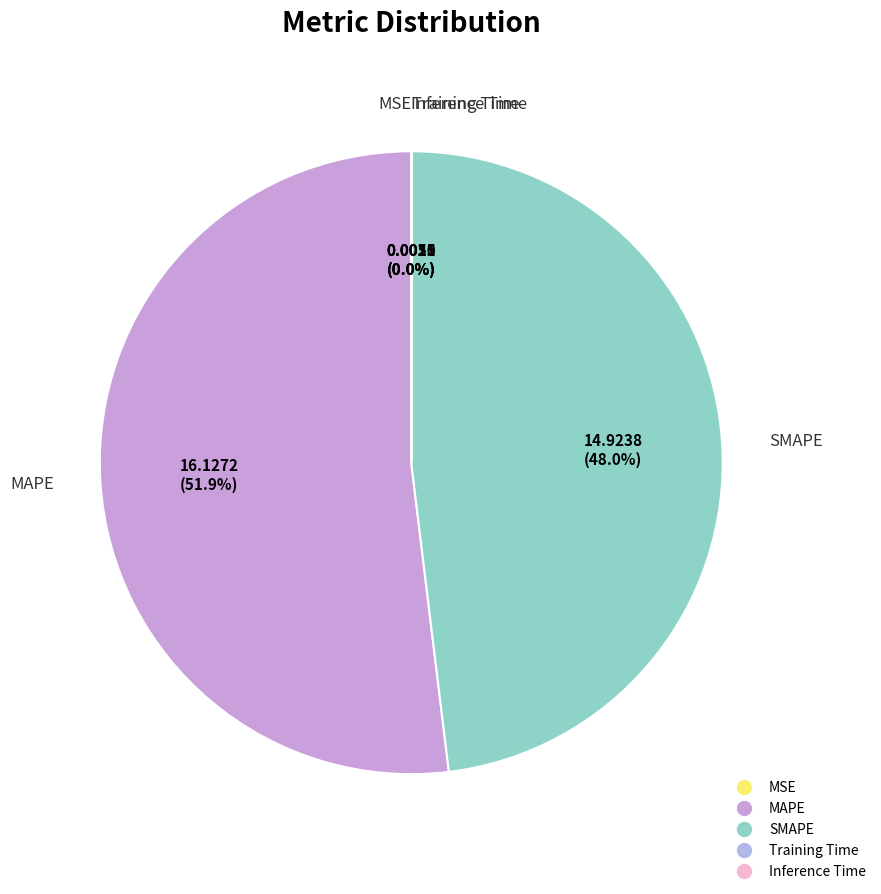

What is the majority slice?

MAPE